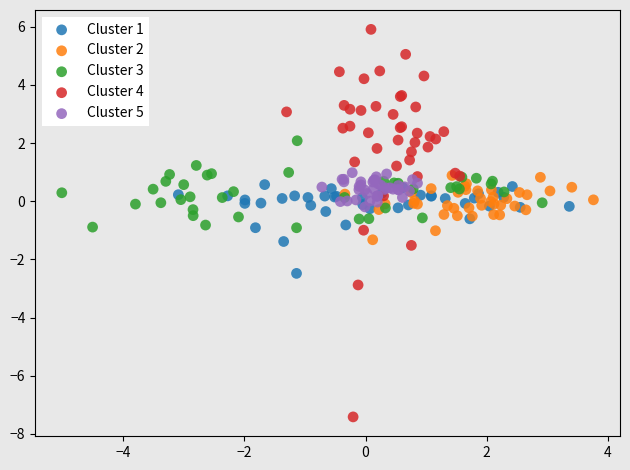

Which series contains the lowest Y value?

Cluster 4